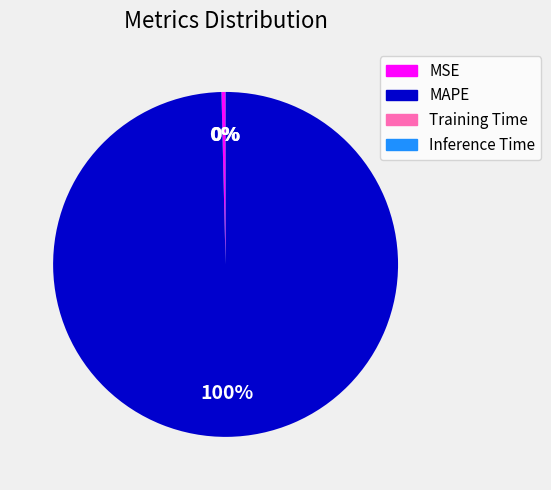

To the nearest percent, what portion does MAPE represent?

100%